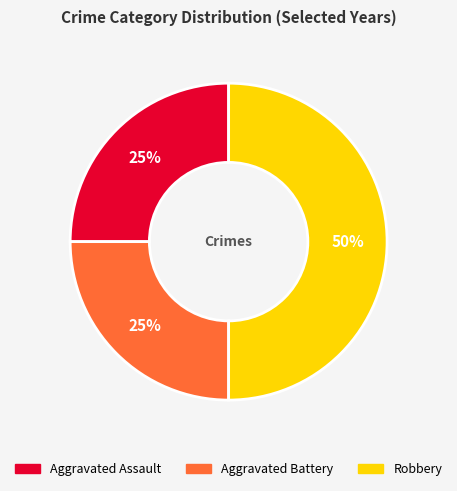

To the nearest percent, what is the difference between the Aggravated Assault and Robbery slice percentages?

25%